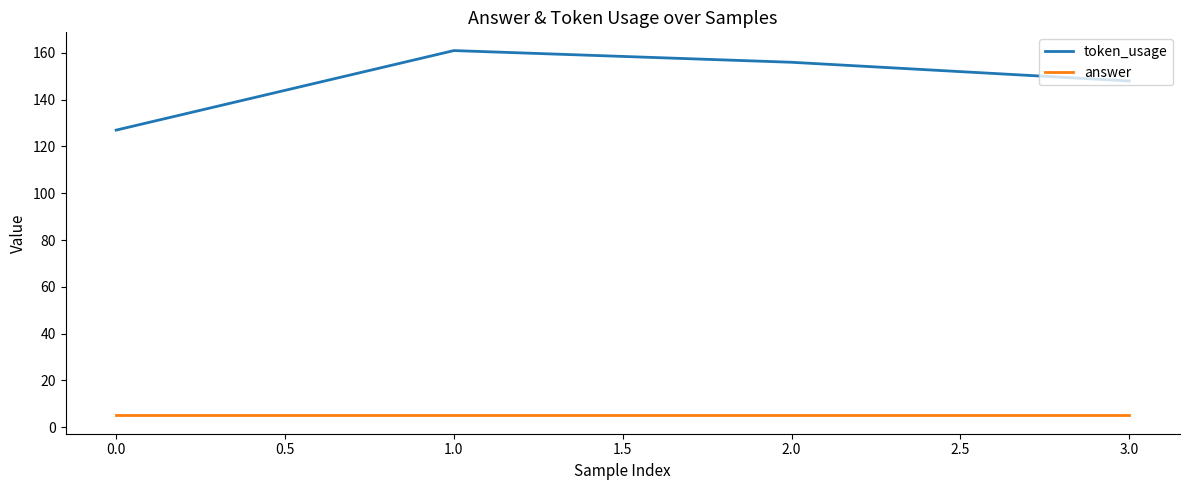

What is the maximum value shown in the chart?

161